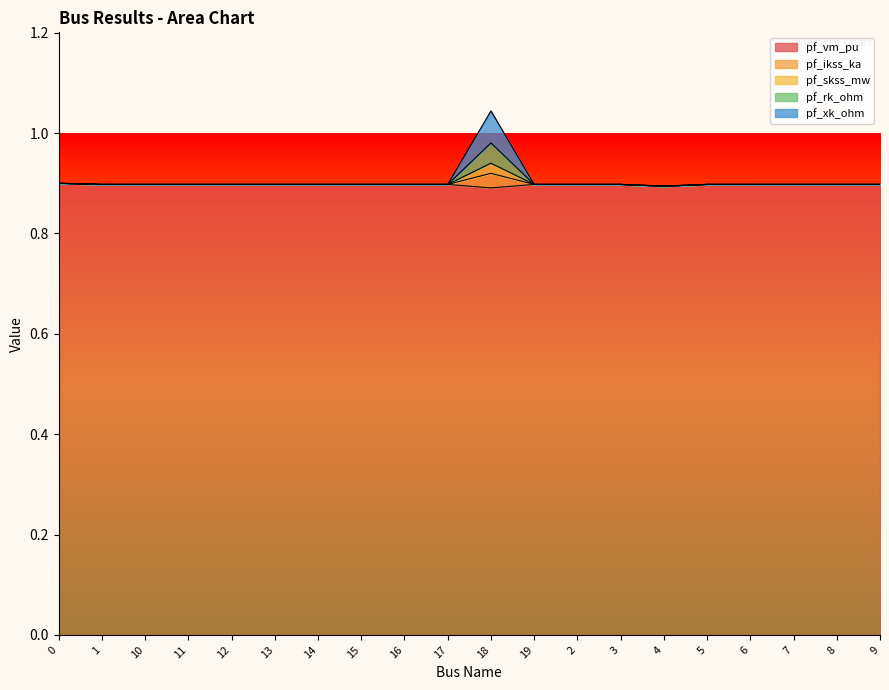

At which category is the sum across all series the highest?

18